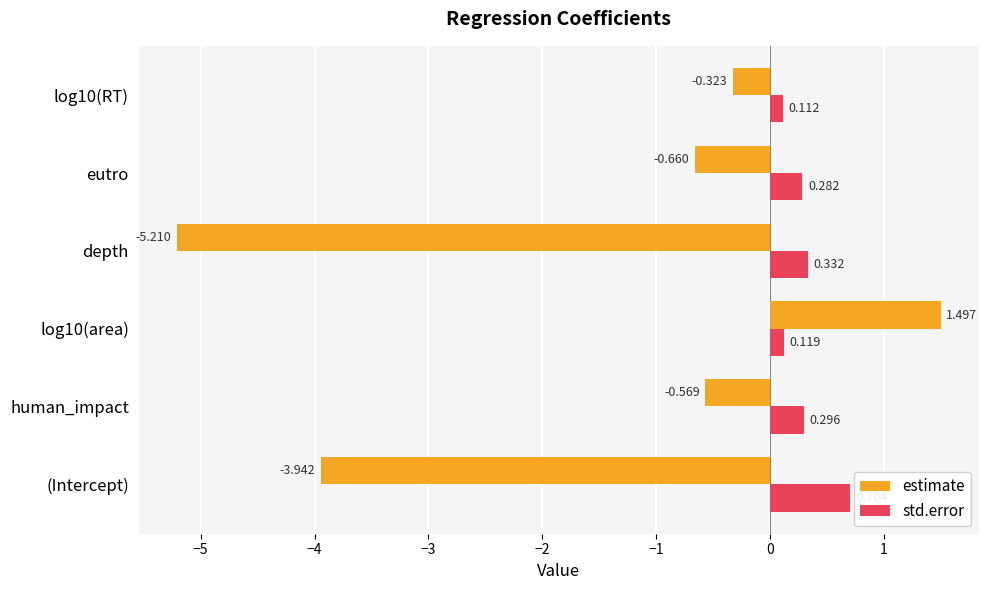

At which label is estimate closest to -1?

eutro